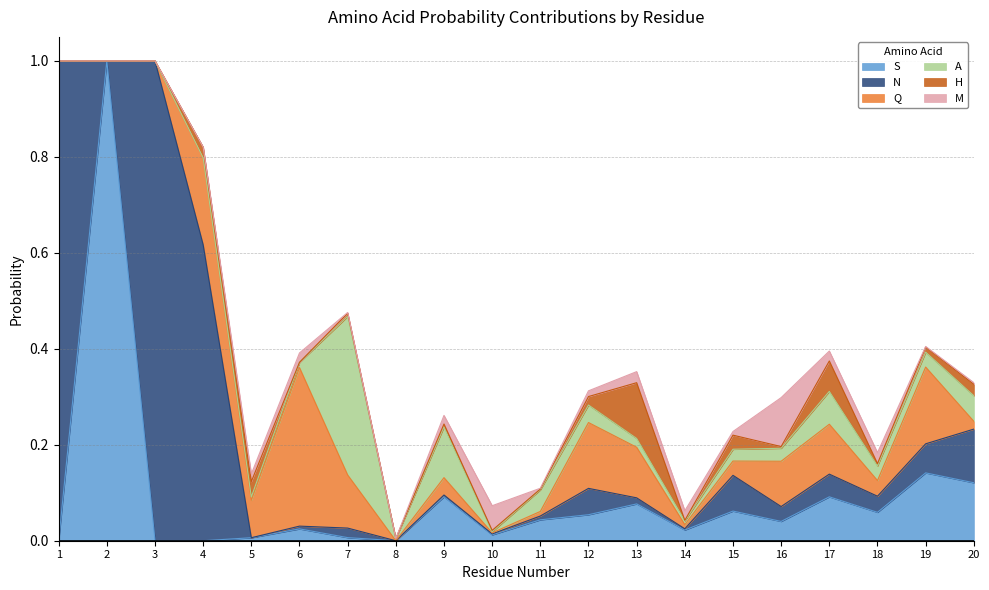

What is the maximum value shown in the chart?

1.0